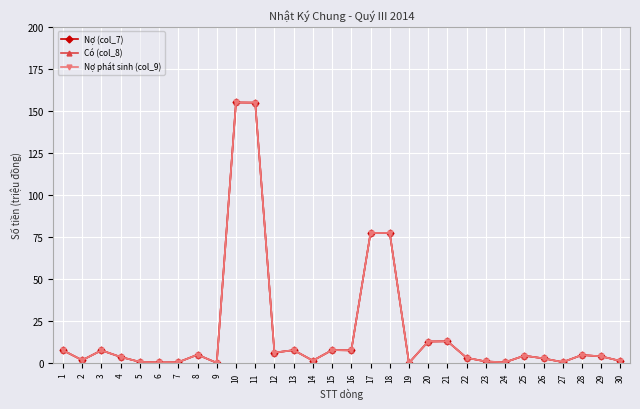

Rank the series at 12 from lowest to highest value.

Nợ (col_7), Có (col_8), Nợ phát sinh (col_9)